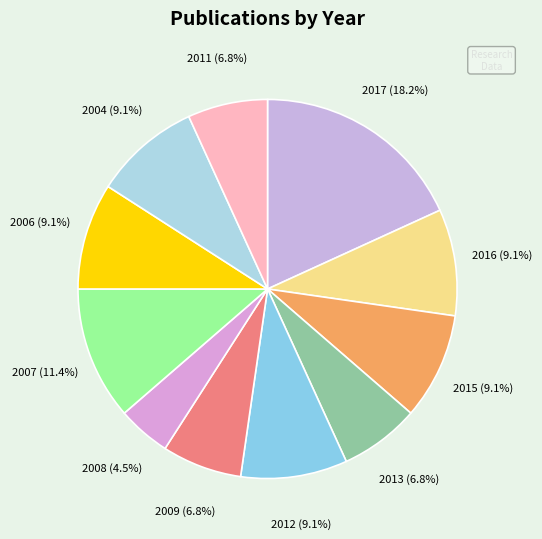

How many slices are in this pie chart?

11